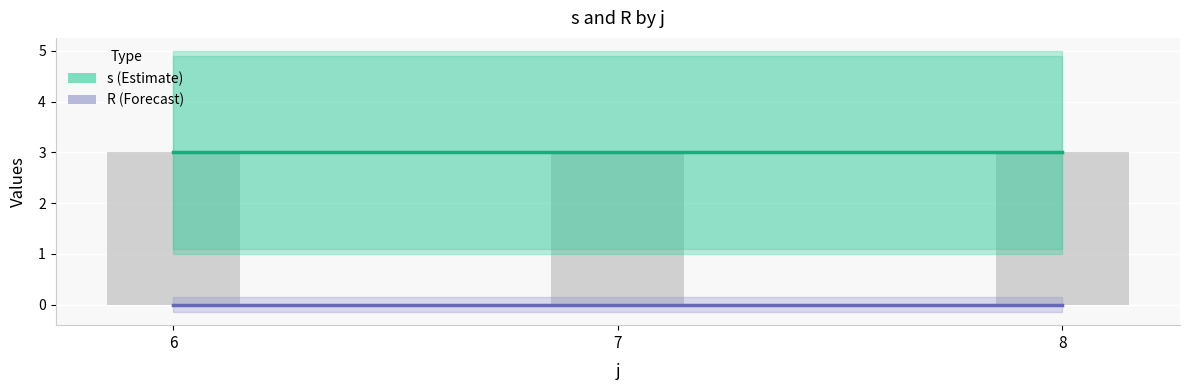

Which has a higher value, 6 or 8?

6